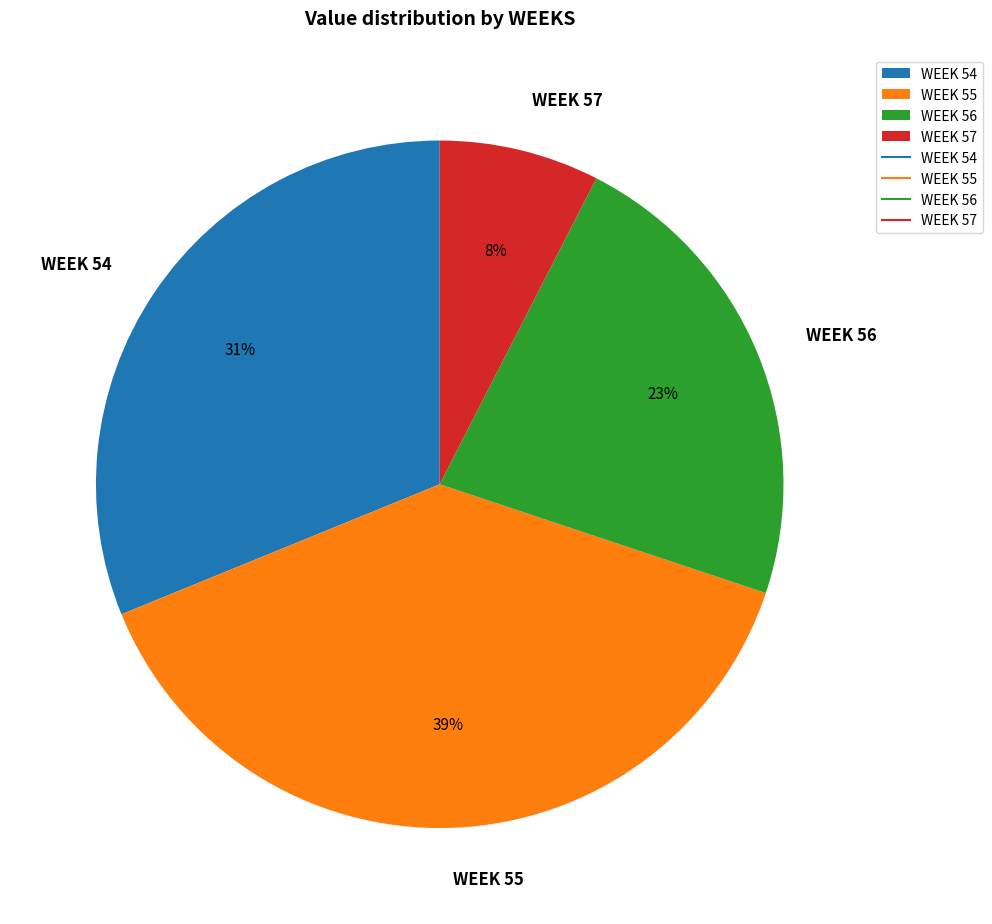

The WEEK 54 slice represents 36% of the pie. True or false?

False